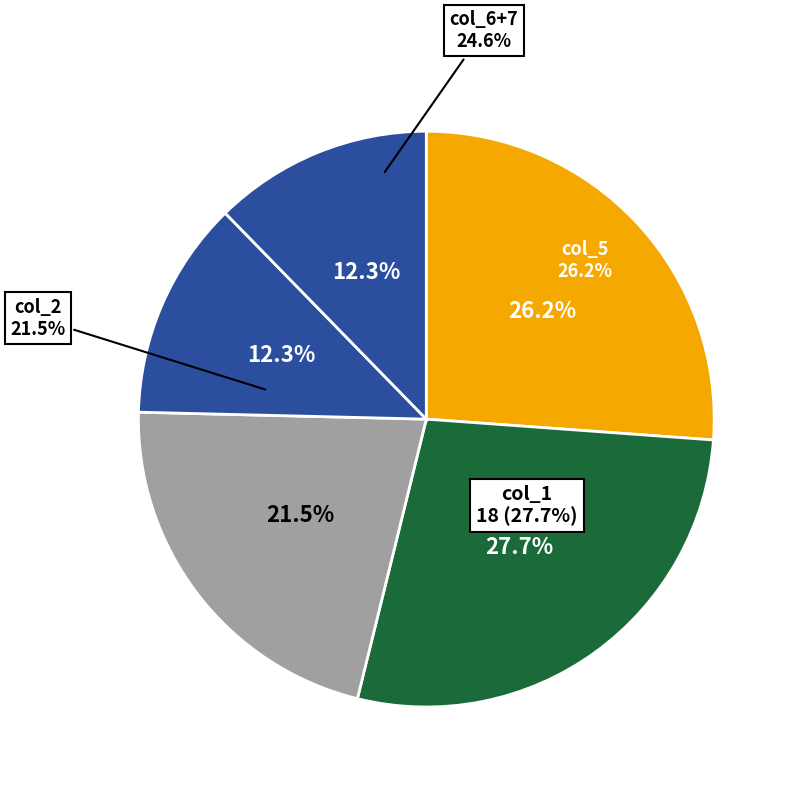

Is it true that col_1 is 27% of the pie?

False